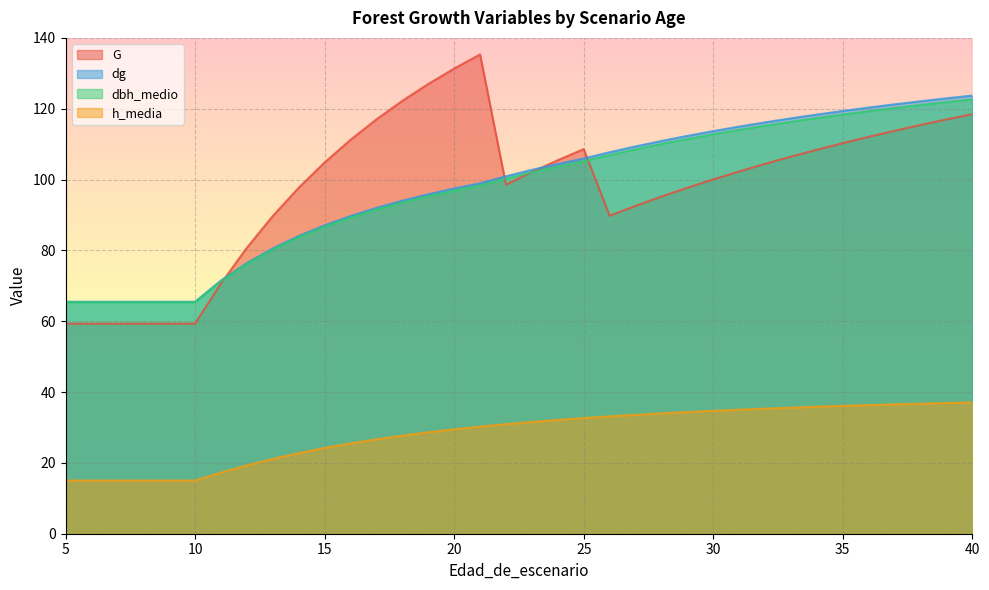

True or false: h_media and dbh_medio cross at least once.

False